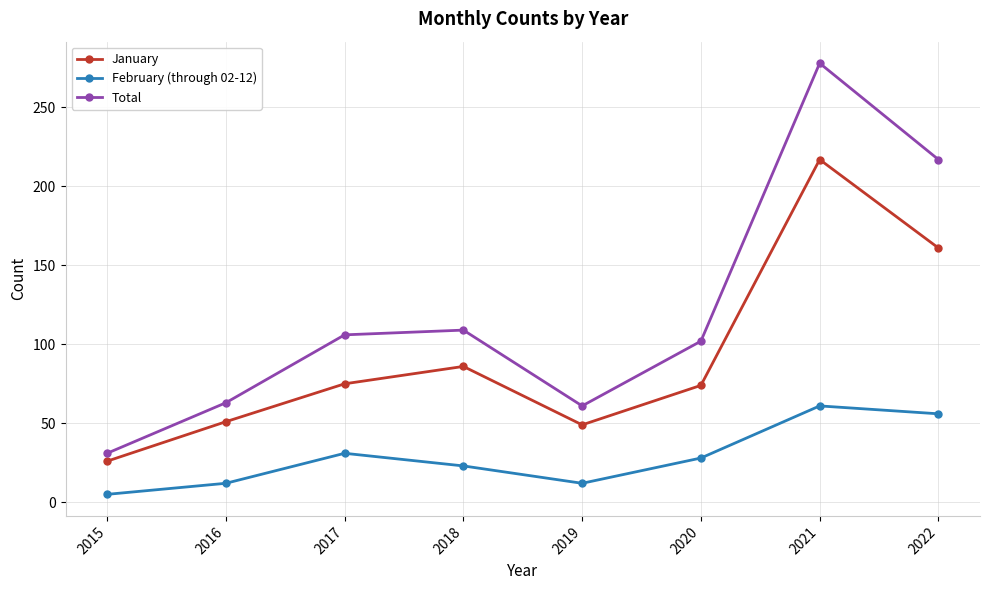

List the series in order of their peak value, highest first.

Total, January, February (through 02-12)